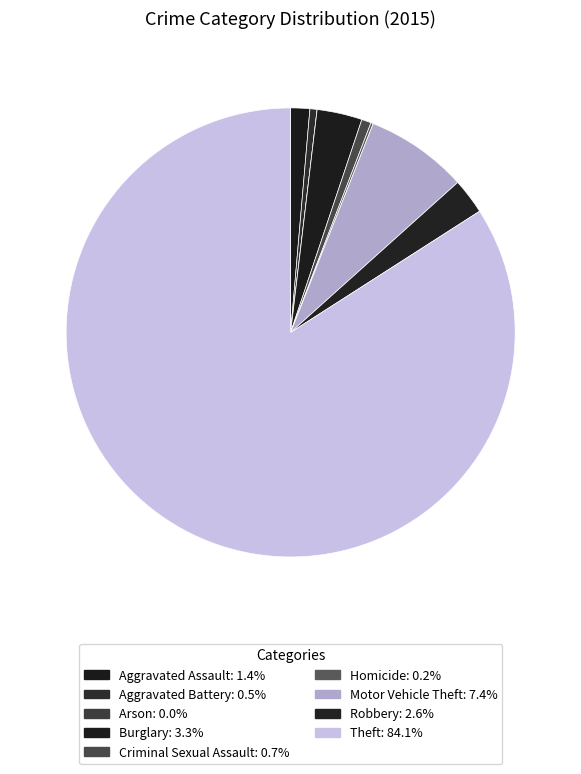

To the nearest percent, what is the average slice percentage?

11%